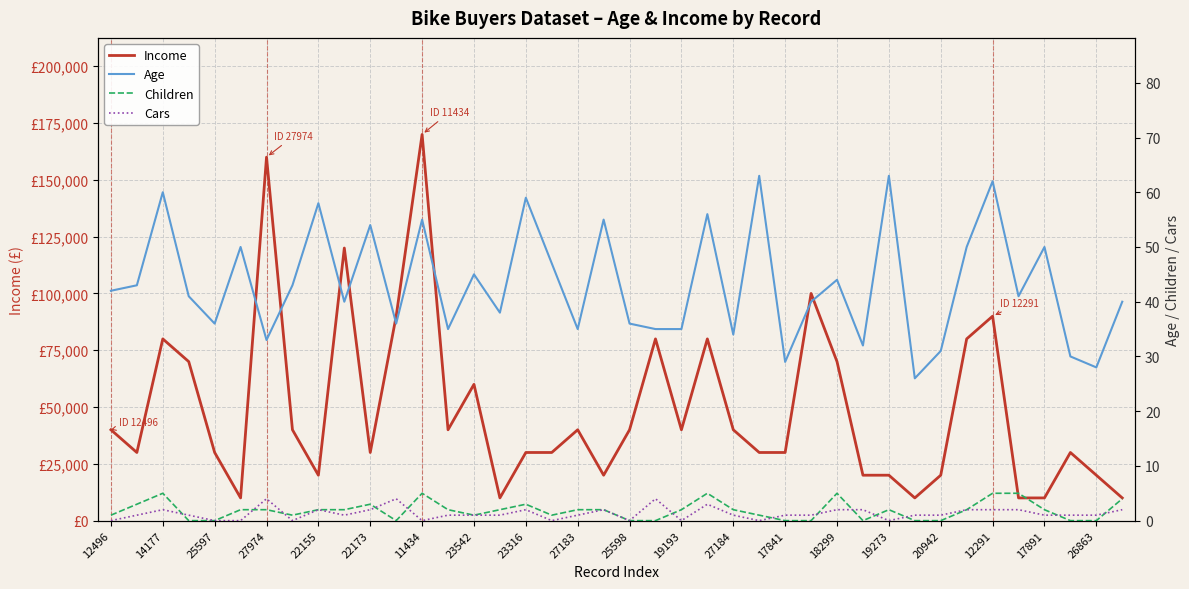

At how many categories does at least one series exceed 5172?

40